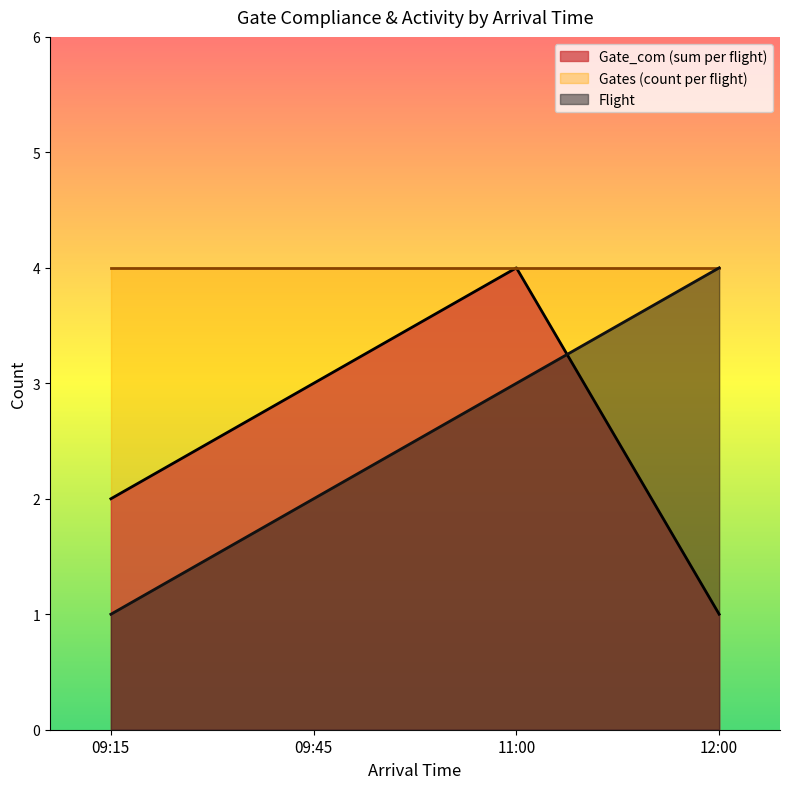

Rank the categories by Flight value from lowest to highest.

09:15, 09:45, 11:00, 12:00